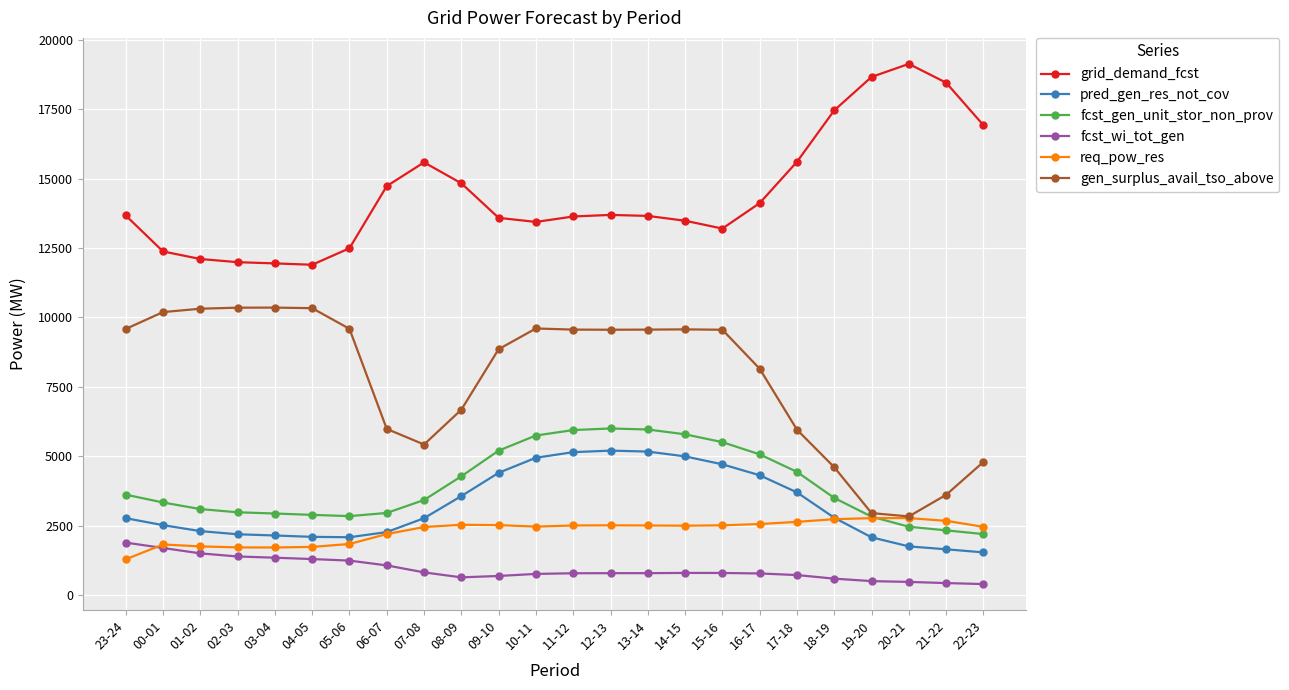

True or false: gen_surplus_avail_tso_above has more than 1 points higher than both neighbors.

True